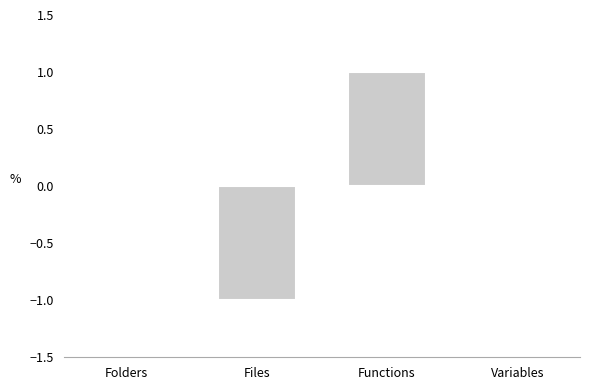

Reading right to left, list all the values displayed in this chart.

Variables=0	Functions=1	Files=-1	Folders=0